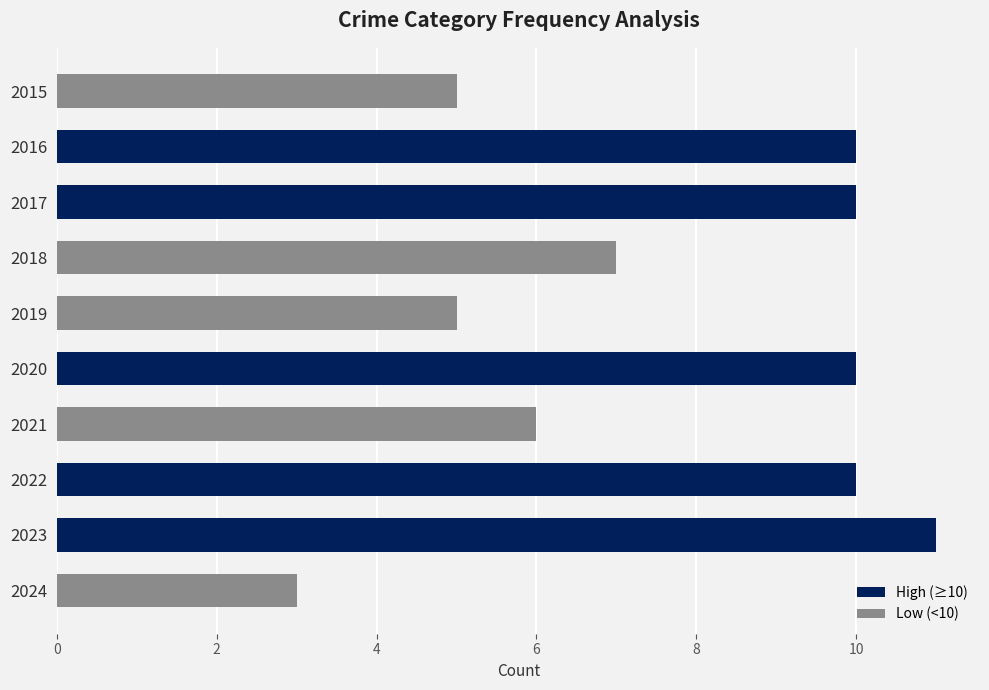

At which label is the value closest to 7?

2018